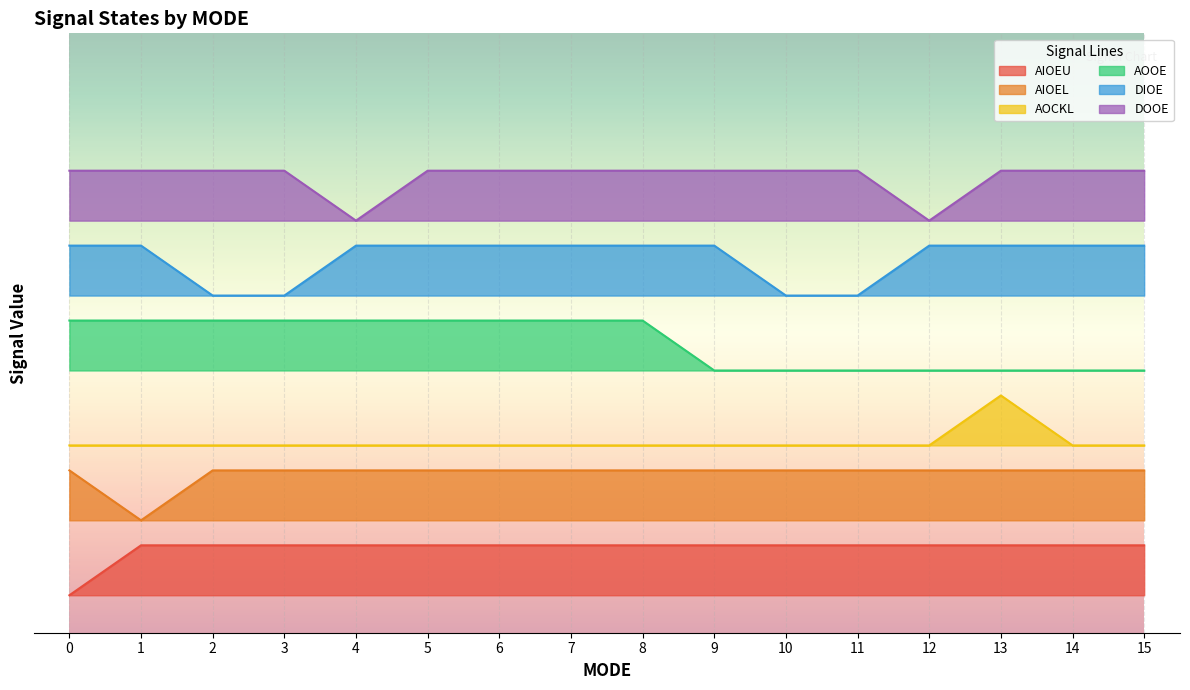

Count the AOOE values in the range 1 to 2.

7